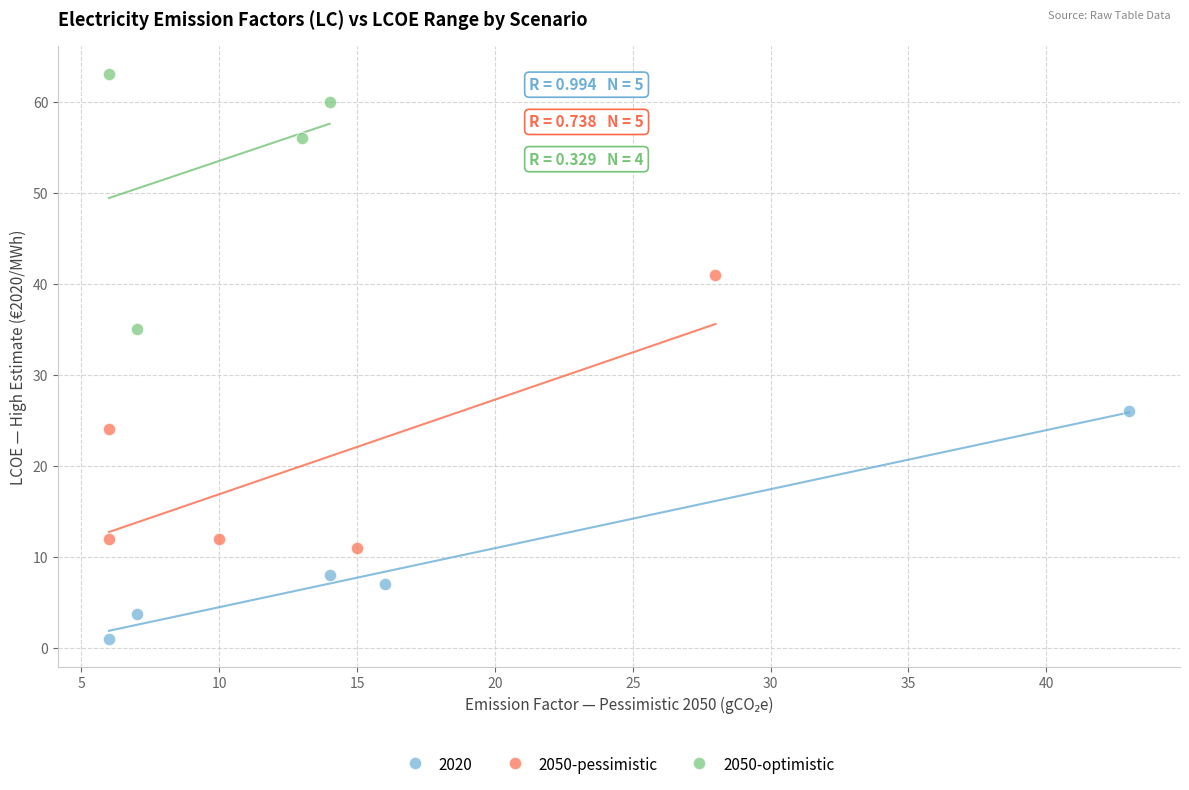

Which series contains the lowest Y value?

2020